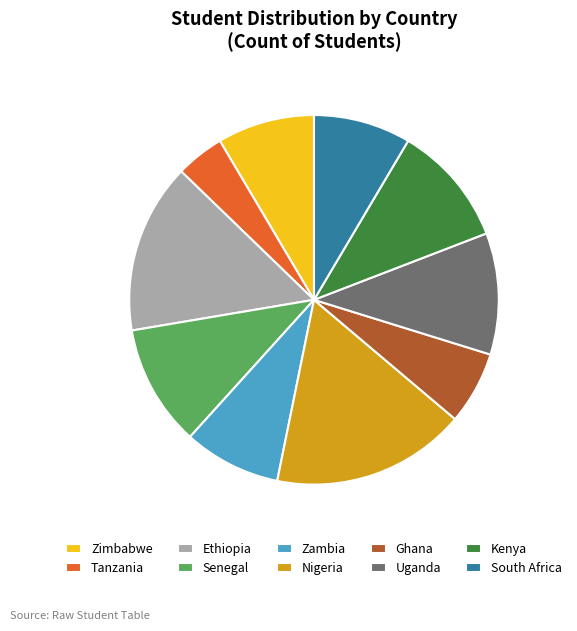

Does any single category account for the majority?

No